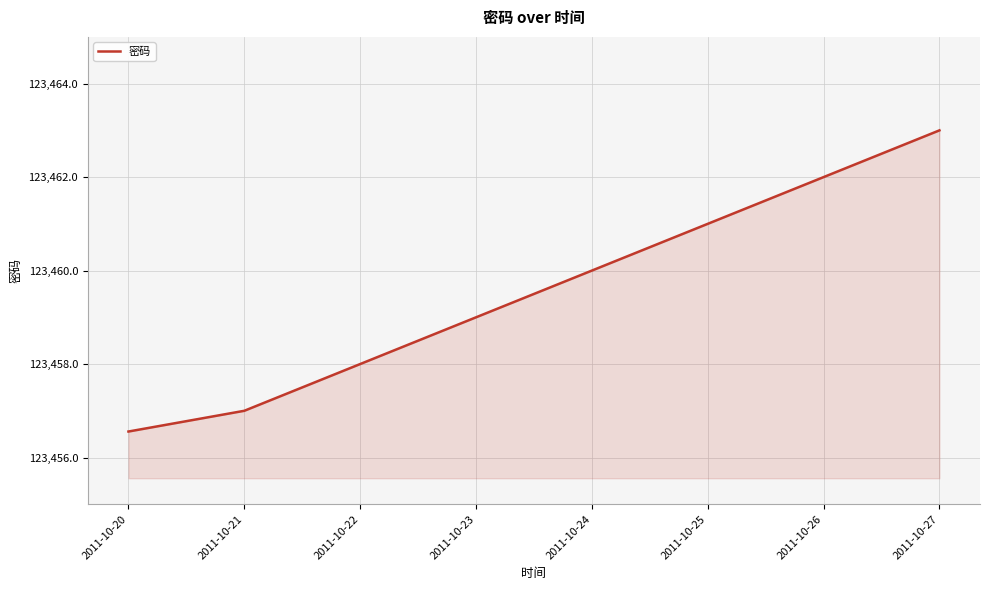

True or false: the data shows 123459.0 at 2011-10-23.

True